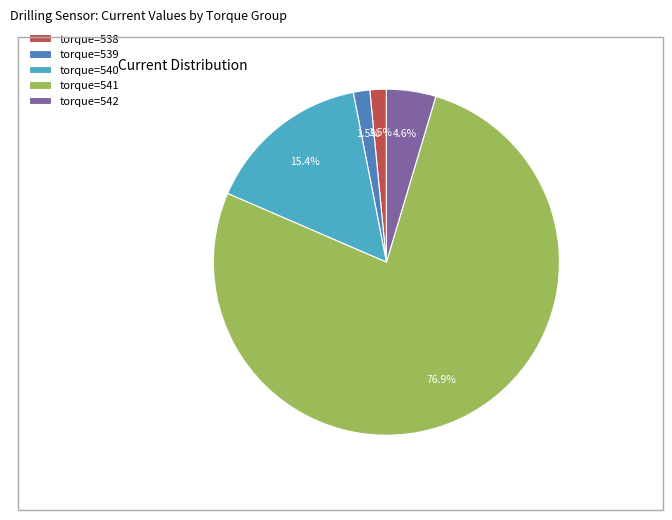

Which category accounts for the majority?

torque=541